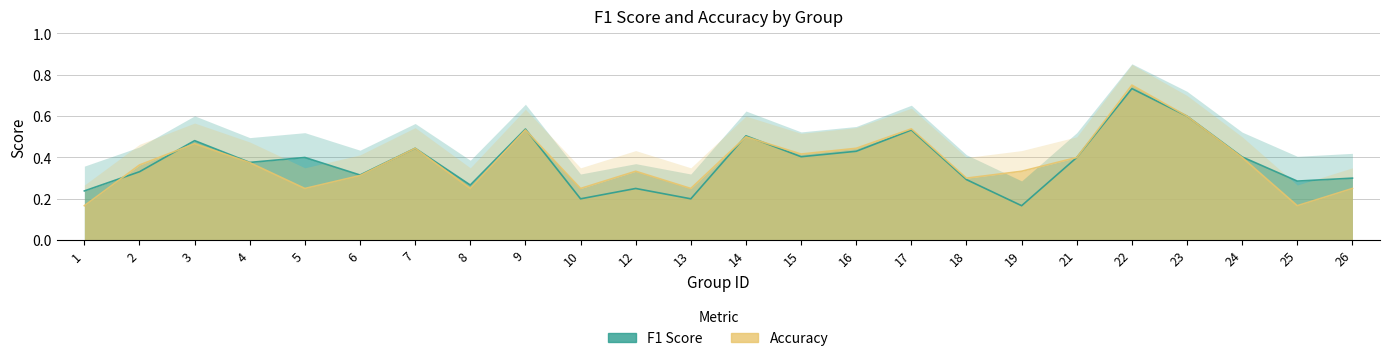

Is the value of accuracy at 13 greater than the value of f1 at 14?

No